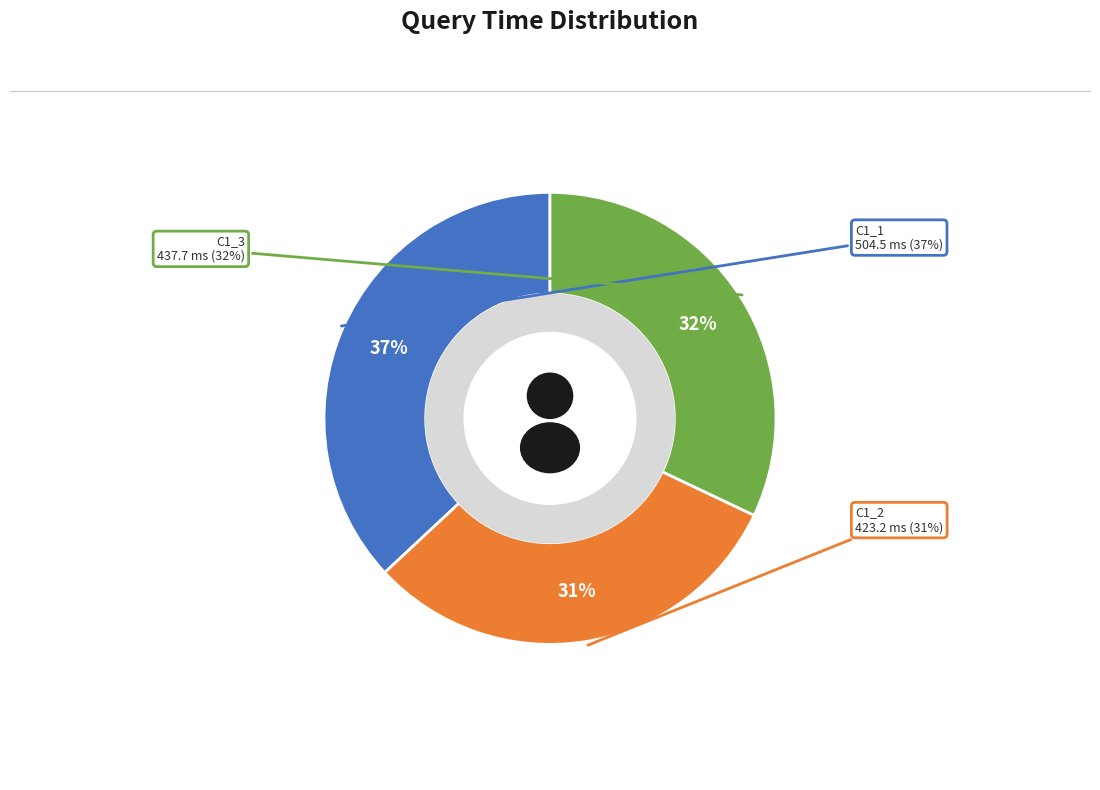

Which category has the smallest portion of the pie?

C1_2